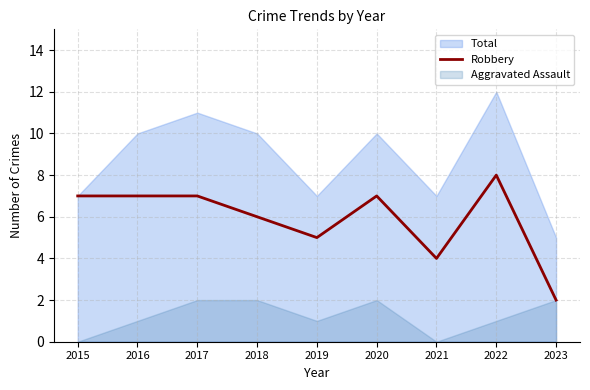

The value of Robbery at 2017 is 12. True or false?

False